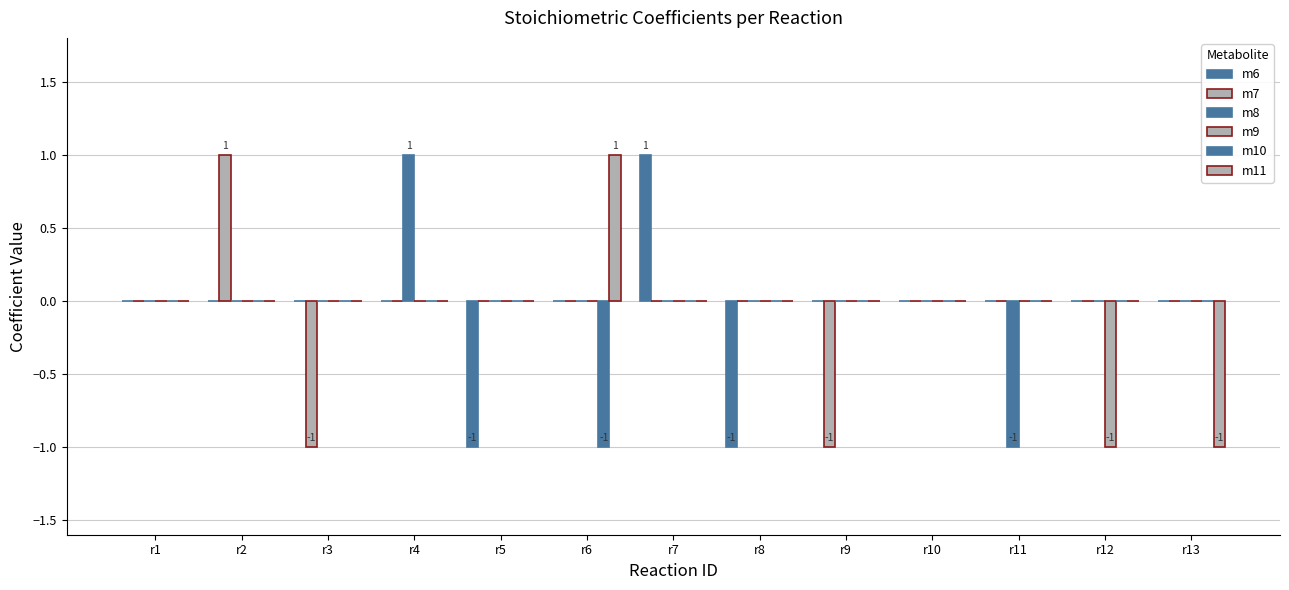

Count the m6 values in the range 0 to 1.

11